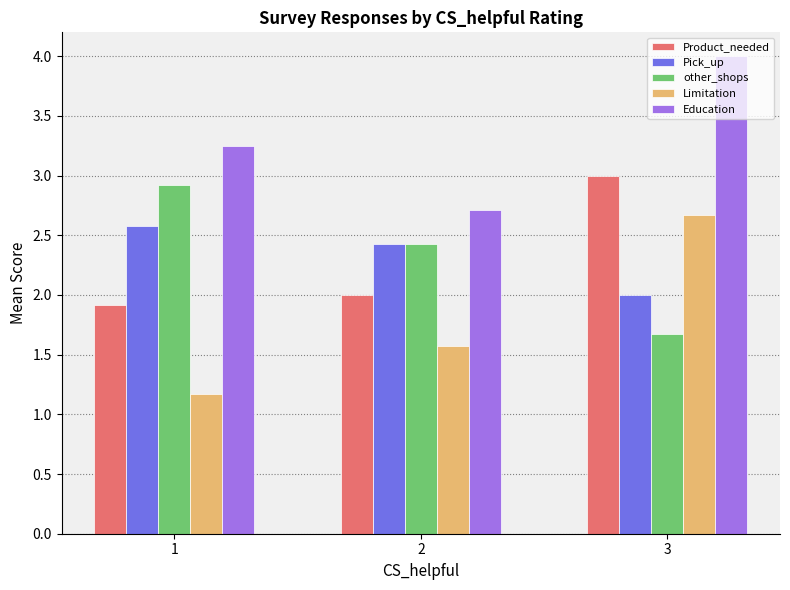

Is it true that Limitation equals 3.6 at 3?

False